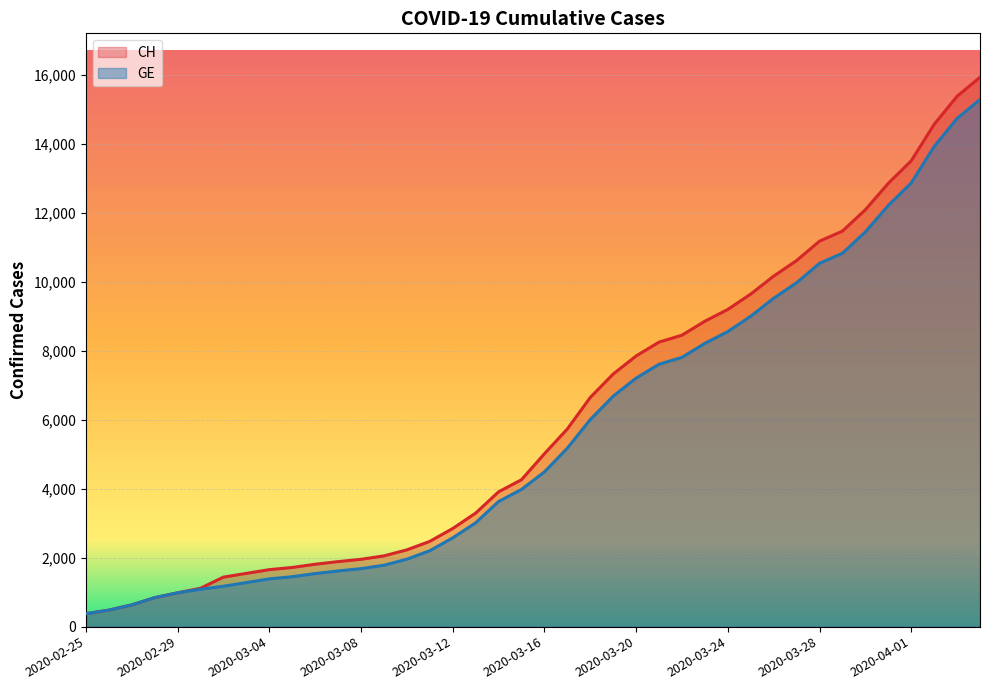

Reading right to left, extract all data points from this chart.

CH: 2020-04-04=15926	2020-04-03=15375	2020-04-02=14561	2020-04-01=13505	2020-03-31=12852	2020-03-30=12086	2020-03-29=11467	2020-03-28=11175	2020-03-27=10613	2020-03-26=10162	2020-03-25=9642	2020-03-24=9196	2020-03-23=8855	2020-03-22=8449	2020-03-21=8249	2020-03-20=7847	2020-03-19=7323	2020-03-18=6644	2020-03-17=5731	2020-03-16=5012	2020-03-15=4259	2020-03-14=3908	2020-03-13=3291	2020-03-12=2845	2020-03-11=2472	2020-03-10=2226	2020-03-09=2051	2020-03-08=1952	2020-03-07=1885	2020-03-06=1809	2020-03-05=1715	2020-03-04=1652	2020-03-03=1544	2020-03-02=1436	2020-03-01=1113	2020-02-29=981	2020-02-28=840	2020-02-27=630	2020-02-26=479	2020-02-25=375
GE: 2020-04-04=15284	2020-04-03=14733	2020-04-02=13919	2020-04-01=12863	2020-03-31=12210	2020-03-30=11444	2020-03-29=10825	2020-03-28=10533	2020-03-27=9971	2020-03-26=9520	2020-03-25=9000	2020-03-24=8554	2020-03-23=8213	2020-03-22=7807	2020-03-21=7607	2020-03-20=7205	2020-03-19=6681	2020-03-18=6002	2020-03-17=5174	2020-03-16=4485	2020-03-15=3978	2020-03-14=3627	2020-03-13=3010	2020-03-12=2574	2020-03-11=2201	2020-03-10=1955	2020-03-09=1780	2020-03-08=1681	2020-03-07=1614	2020-03-06=1538	2020-03-05=1447	2020-03-04=1384	2020-03-03=1278	2020-03-02=1171	2020-03-01=1083	2020-02-29=981	2020-02-28=840	2020-02-27=630	2020-02-26=479	2020-02-25=375